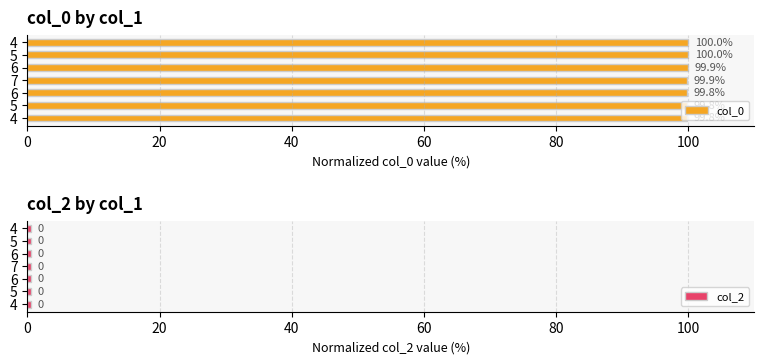

Rank the series at 40 from highest to lowest value.

col_0, col_2